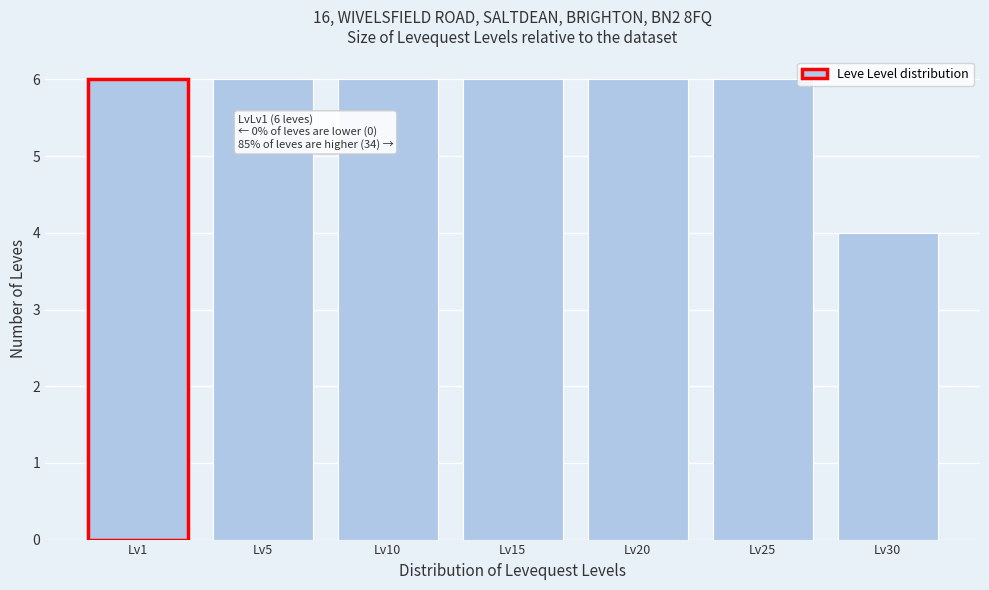

Reading left to right, extract all data points from this chart.

Lv1=6	Lv5=6	Lv10=6	Lv15=6	Lv20=6	Lv25=6	Lv30=4